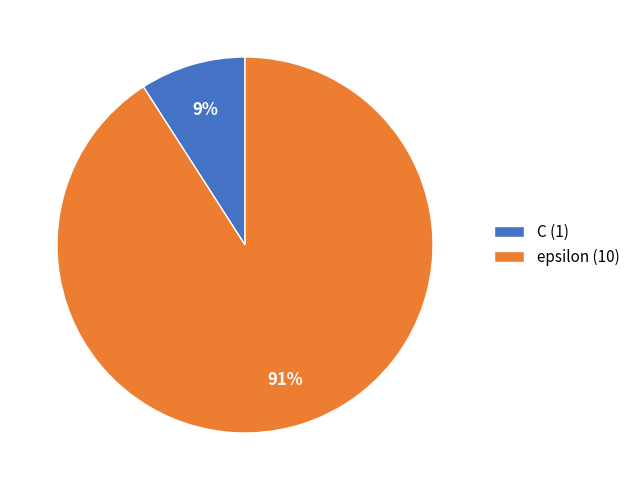

Which slice represents more than half of the pie?

epsilon